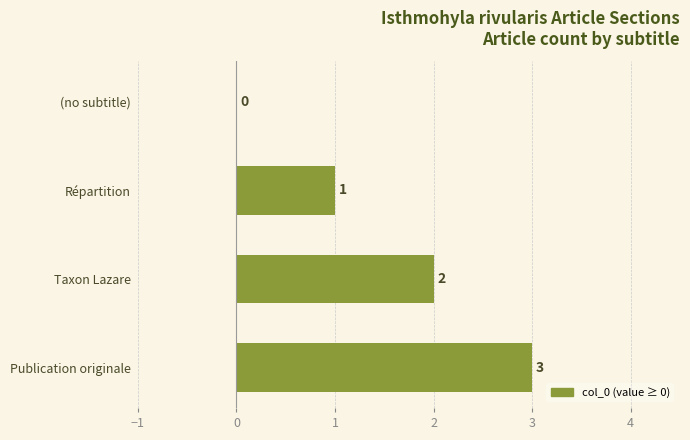

At which category does the chart reach its peak across all series?

Publication originale